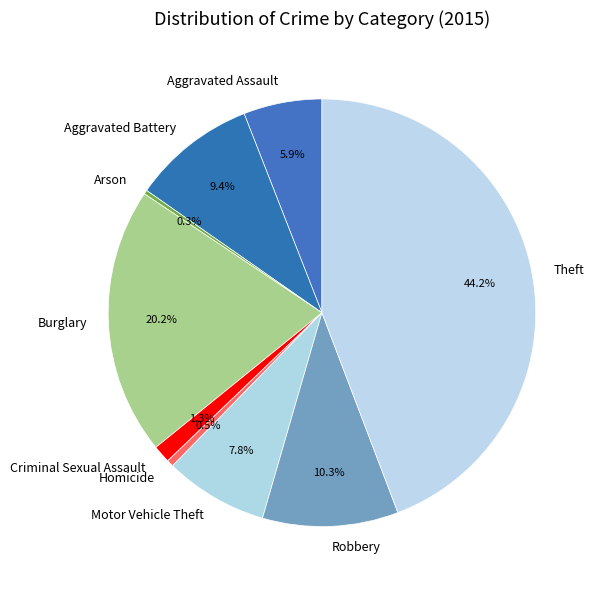

How many segments does this pie chart have?

9